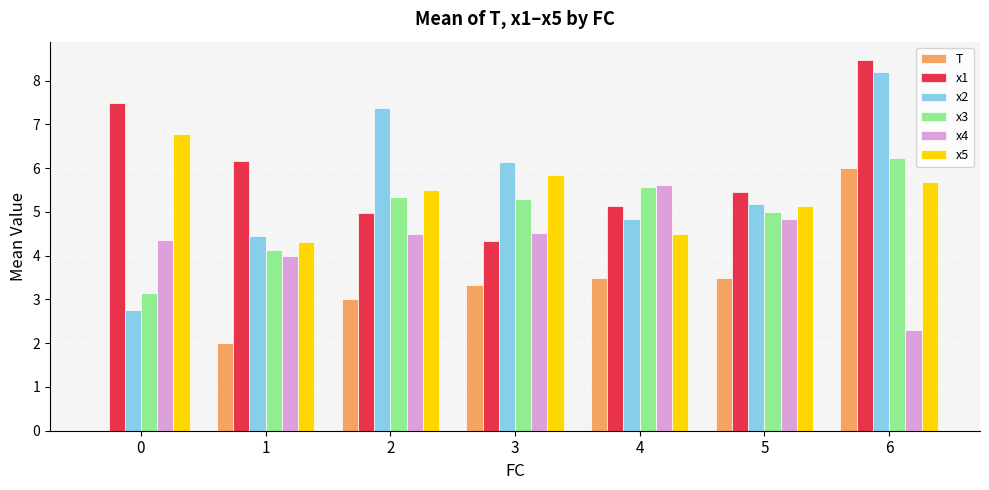

True or false: x3 has a value of 5.6 at 4.

True